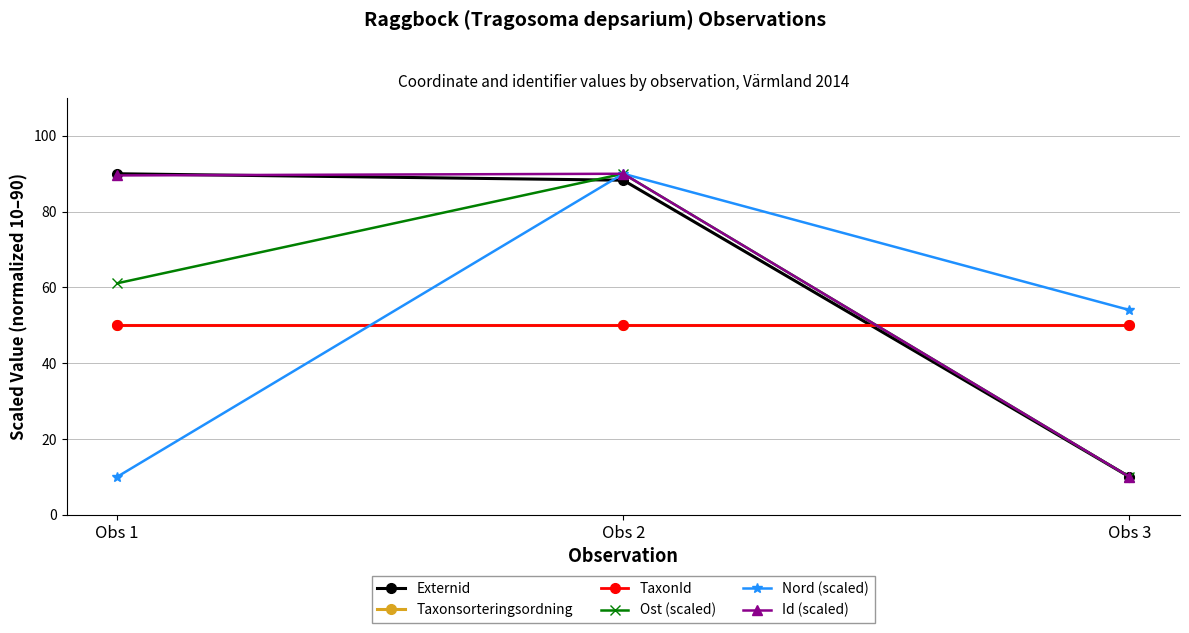

The Id (scaled) series shows 10.0 at Obs 3. True or false?

True